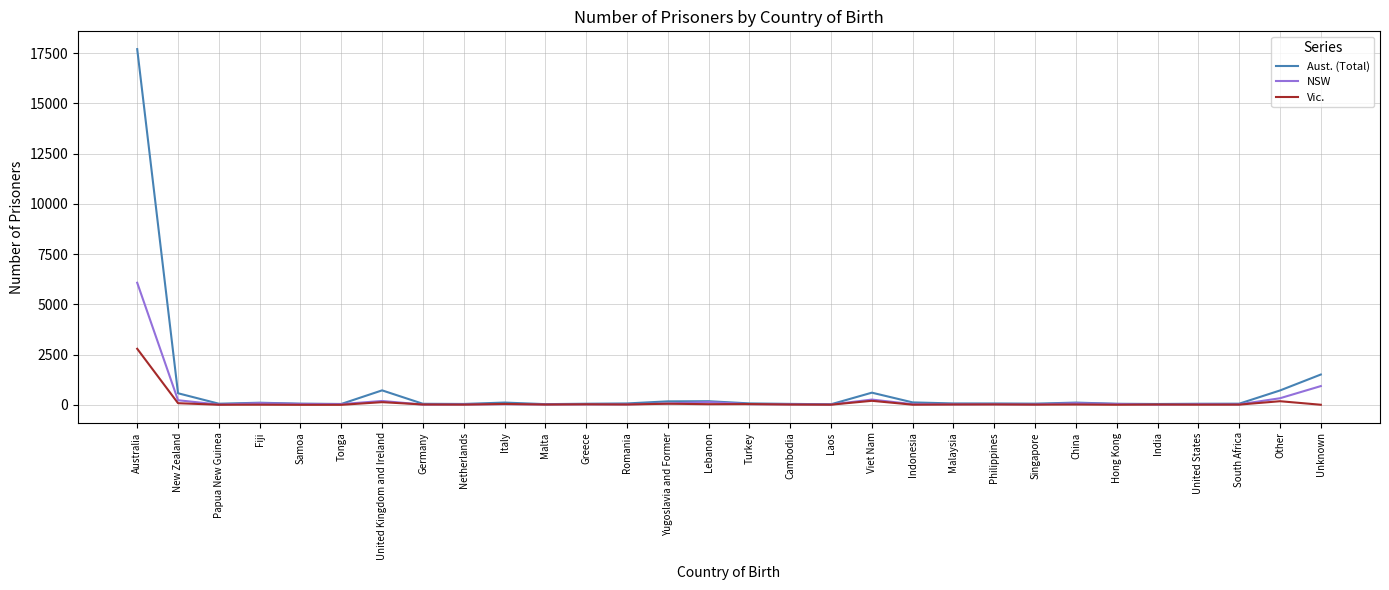

Which series has the widest spread of values?

Aust. (Total)